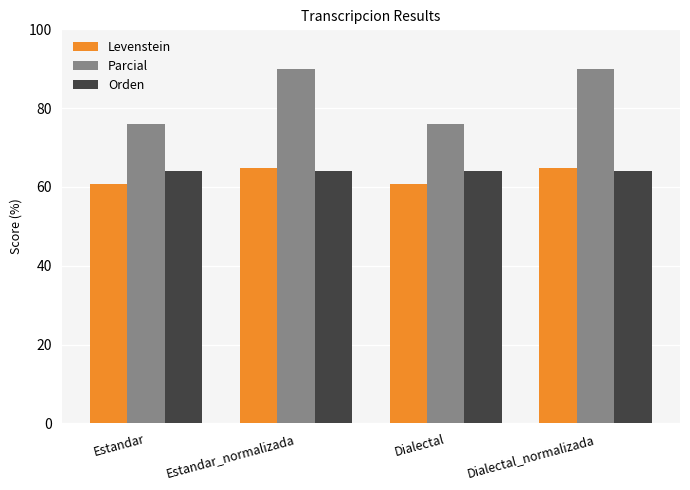

What value does the Levenstein series have at Estandar_normalizada?

64.7